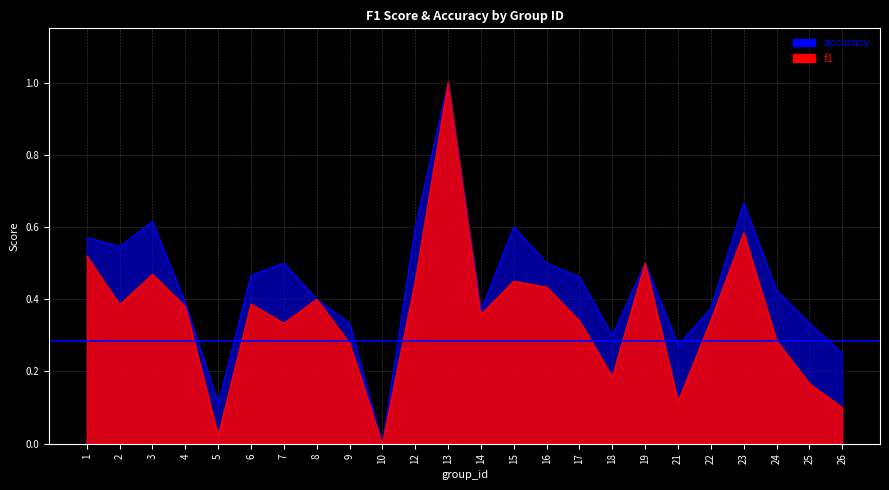

Which category has the lowest value in the accuracy series?

10